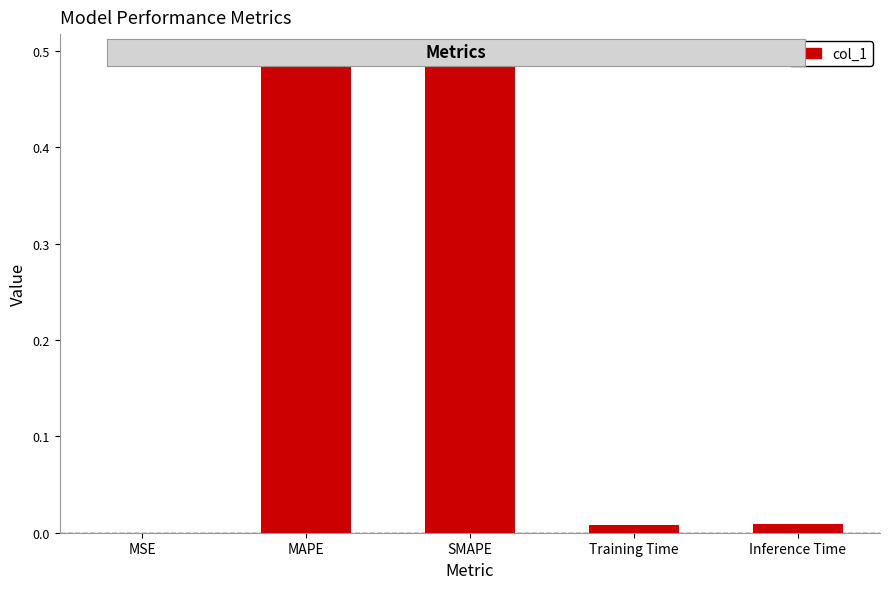

Between MSE and SMAPE, which is larger?

SMAPE